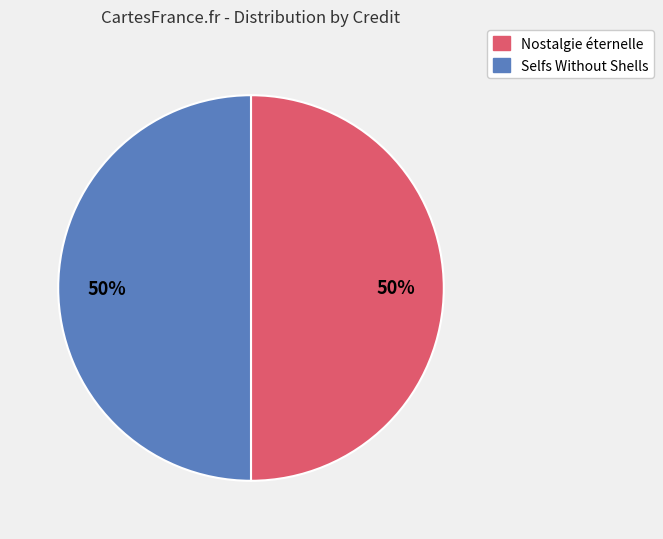

How many segments does this pie chart have?

2